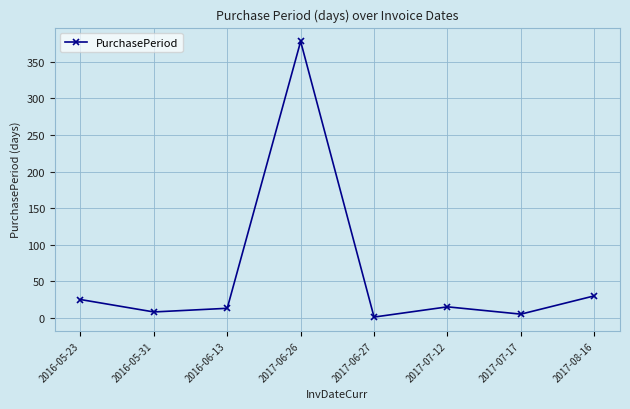

Reading left to right, what are all the values shown in this chart?

2016-05-23=25	2016-05-31=8	2016-06-13=13	2017-06-26=378	2017-06-27=1	2017-07-12=15	2017-07-17=5	2017-08-16=30